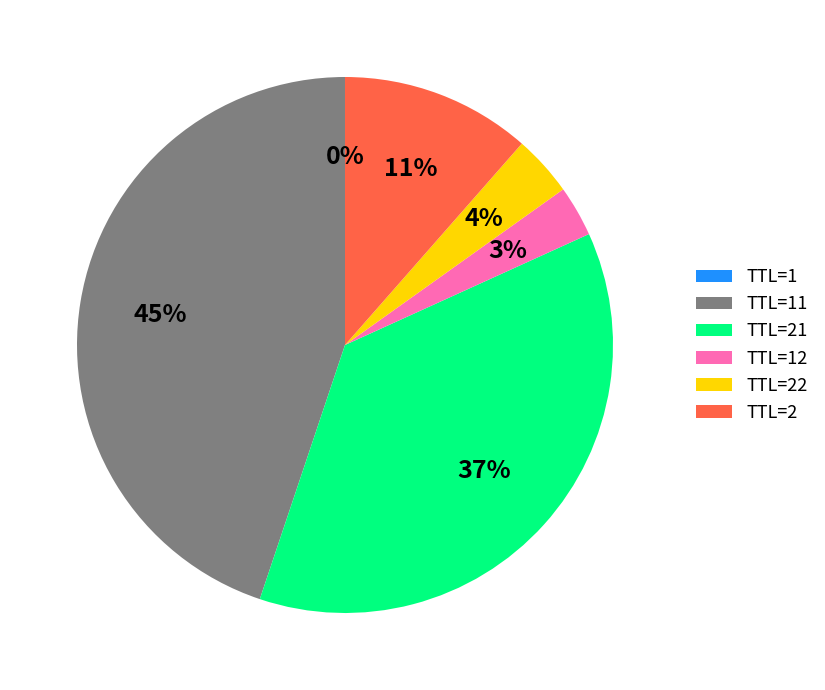

Does any single category account for the majority?

No